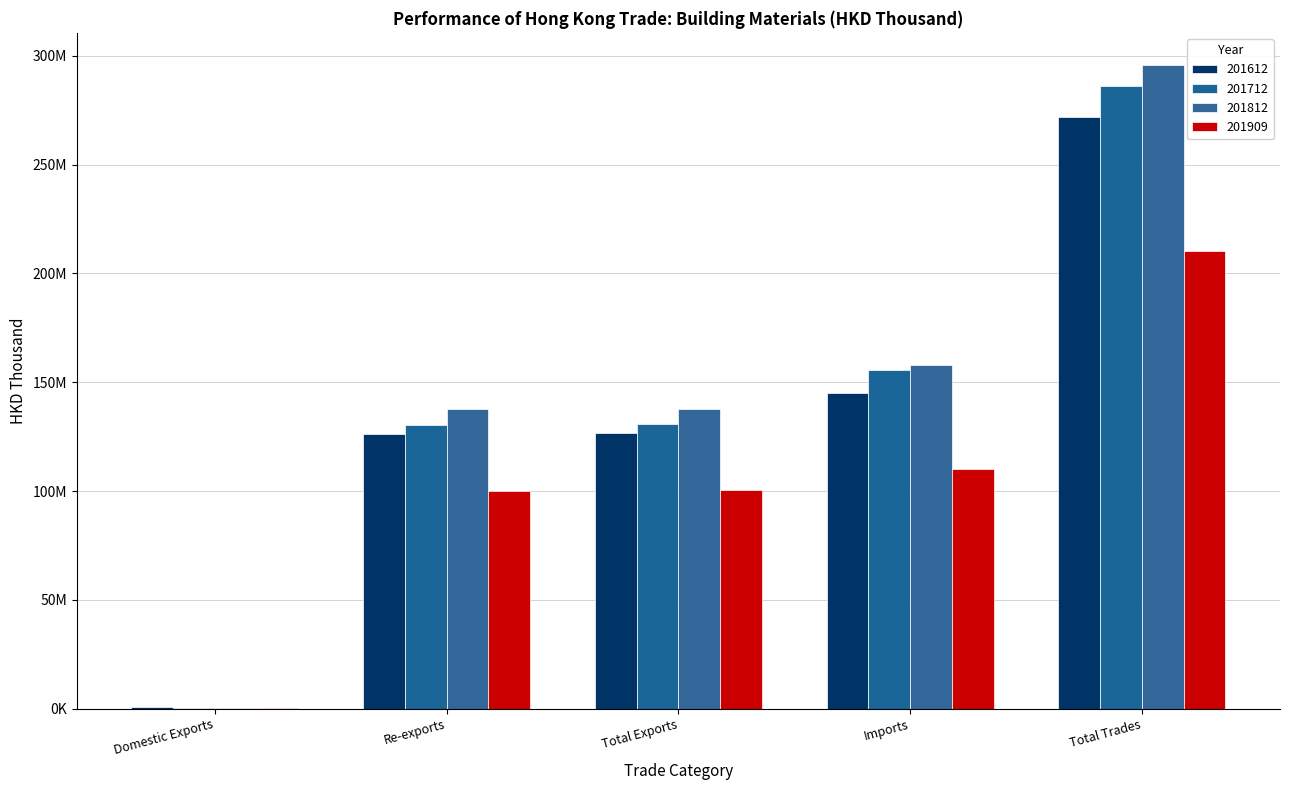

What is the value of the 201712 bar at the 2nd from the left?

130377876.8